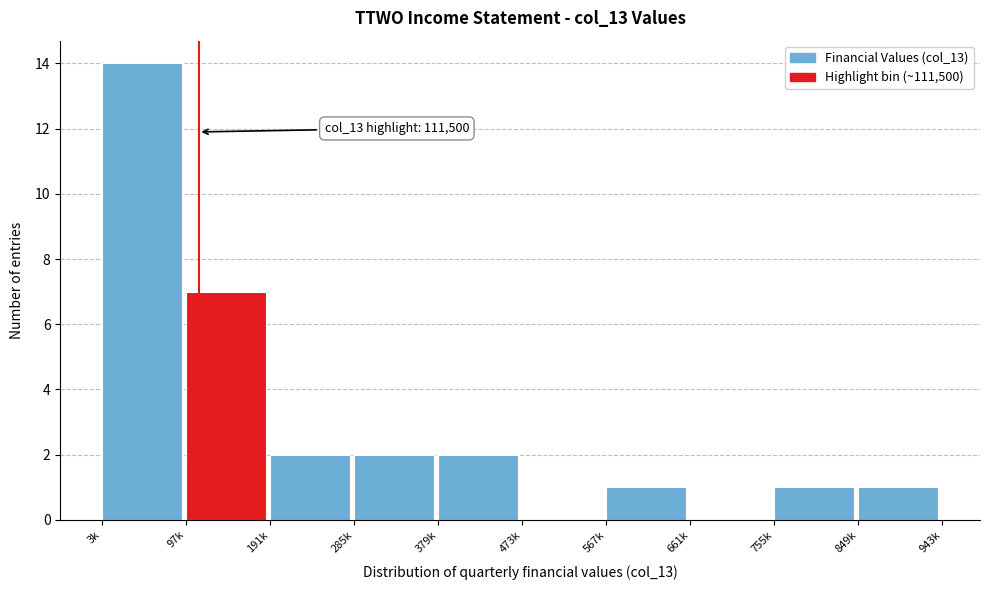

Reading right to left, transcribe all the data shown in this chart.

849k=1	755k=1	661k=0	567k=1	473k=0	379k=2	285k=2	191k=2	97k=7	3k=14